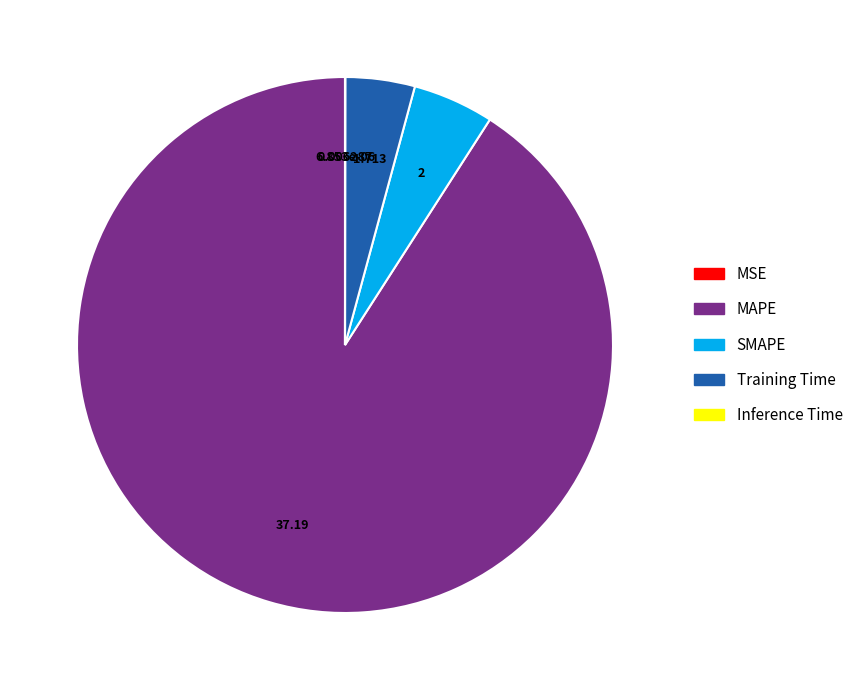

Does any single category account for the majority?

Yes